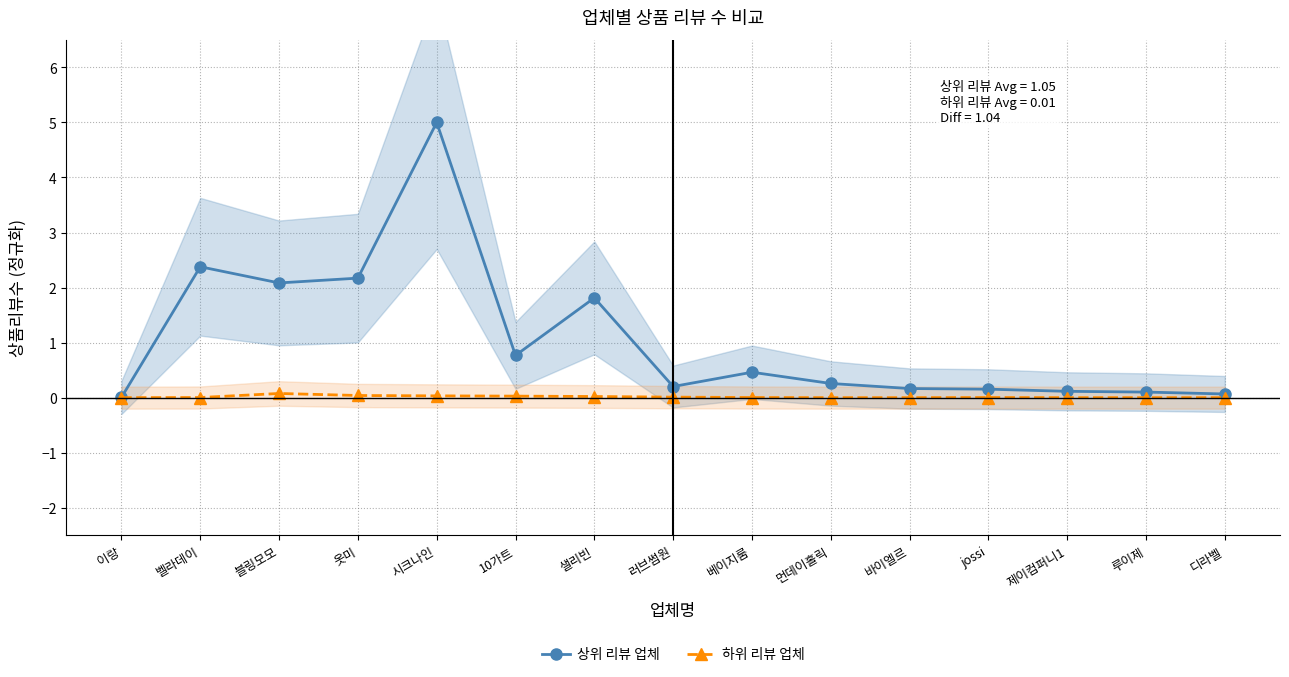

How many values in 하위 리뷰 업체 are above zero?

9